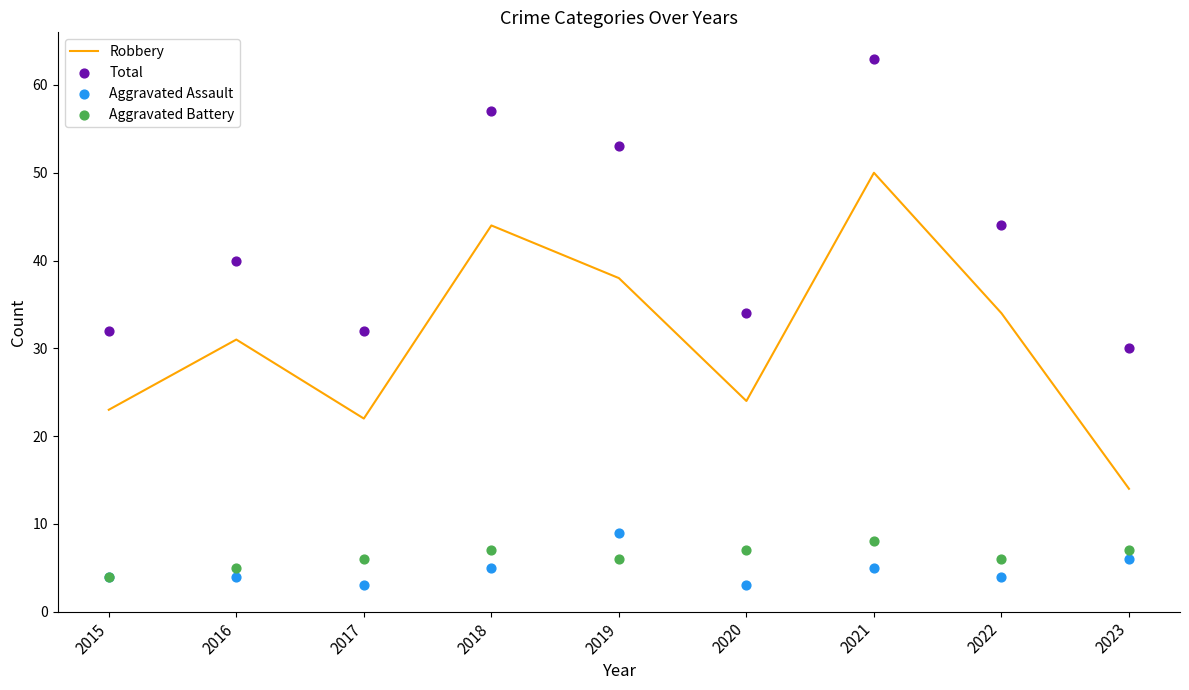

At which category is the sum across all series the highest?

2021